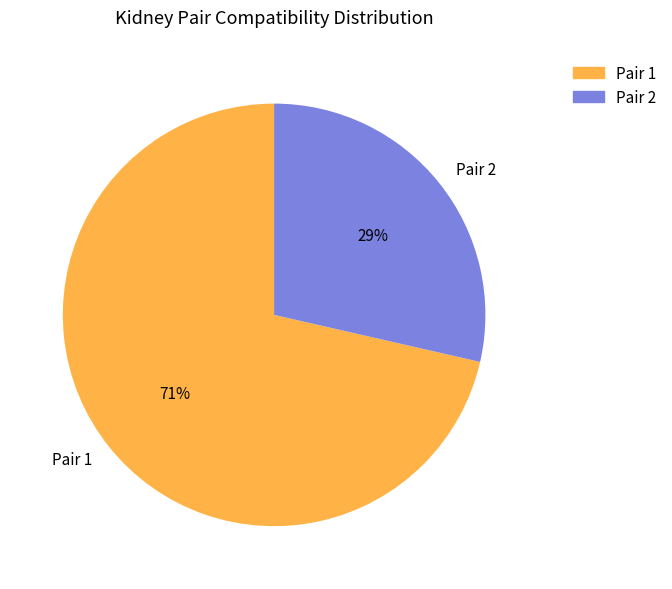

To the nearest percent, what is the average slice percentage?

50%